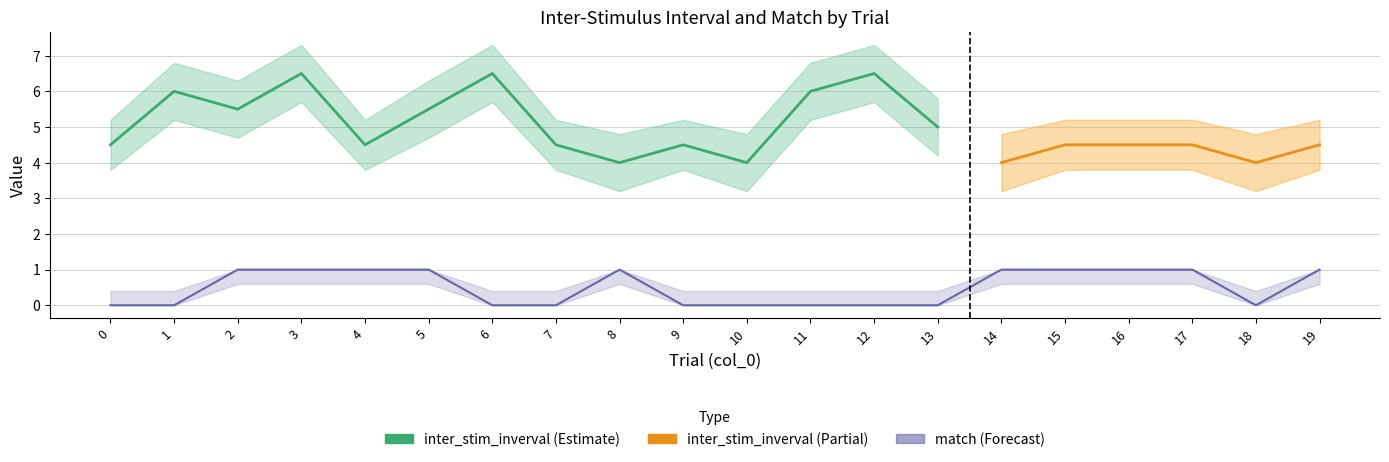

What is the sum of all inter_stim_upper values?

114.7